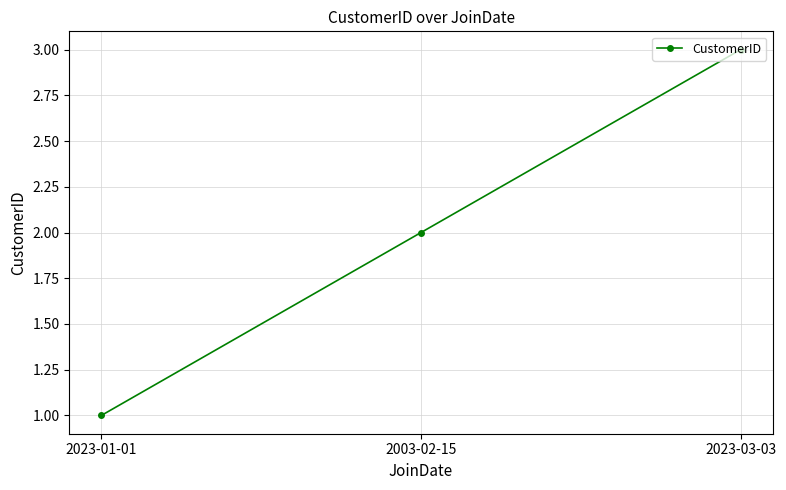

True or false: the data shows 3 at 2023-03-03.

True